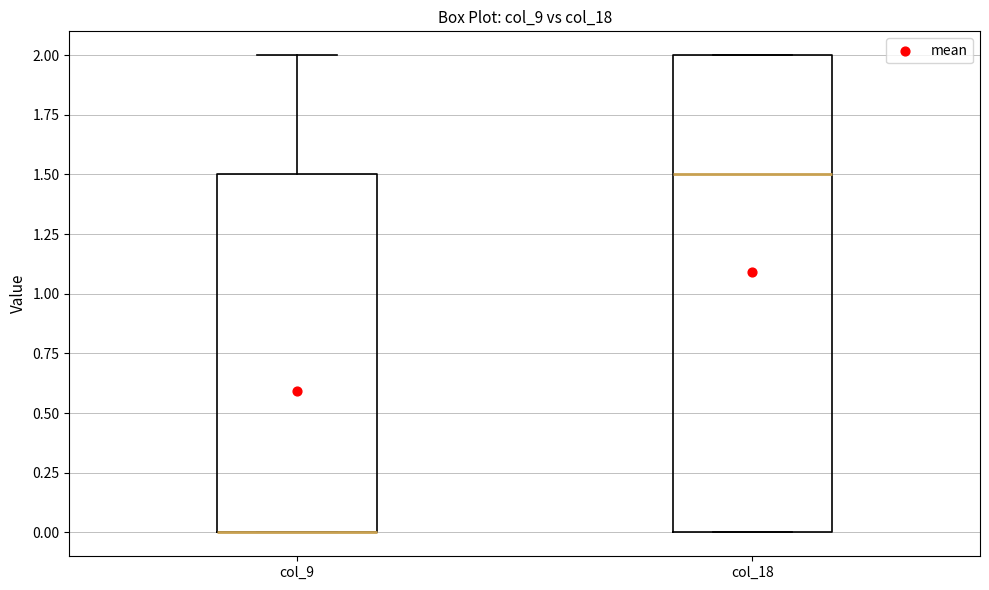

Reading left to right, read every box against the y-axis: the position of its median line, the range the box covers, and the ends of its whiskers. The values are not printed on the chart, so give them approximately, as read against the axis.

col_9: median 0.0 (drawn on the box's lower edge), box 0.0 to 1.5, whiskers 0.0 to 2.0
col_18: median 1.5, box 0.0 to 2.0, whiskers 0.0 to 2.0